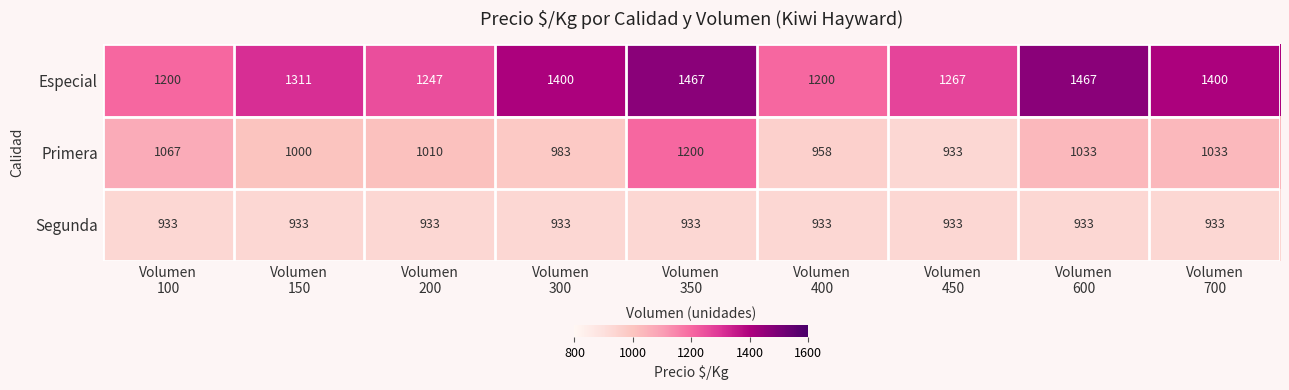

Reading right to left, what are all the values shown in this chart?

Especial: 1400	1467	1267	1200	1467	1400	1247	1311	1200
Primera: 1033	1033	933	958	1200	983	1010	1000	1067
Segunda: 933	933	933	933	933	933	933	933	933